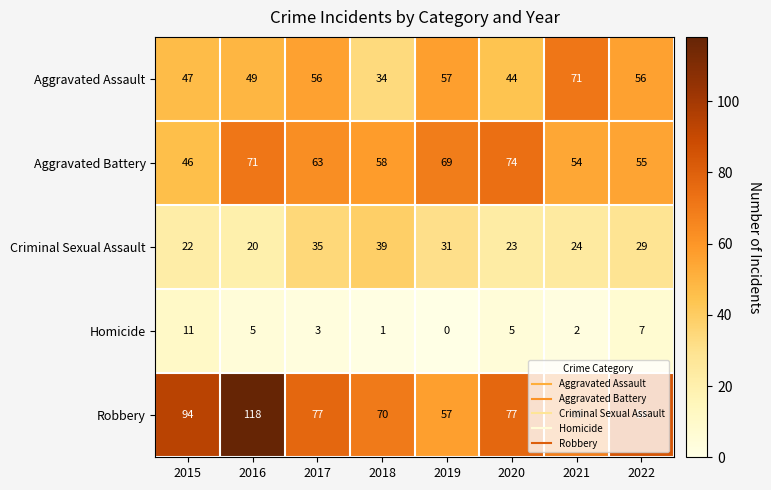

At which category is the sum across all series the highest?

2016